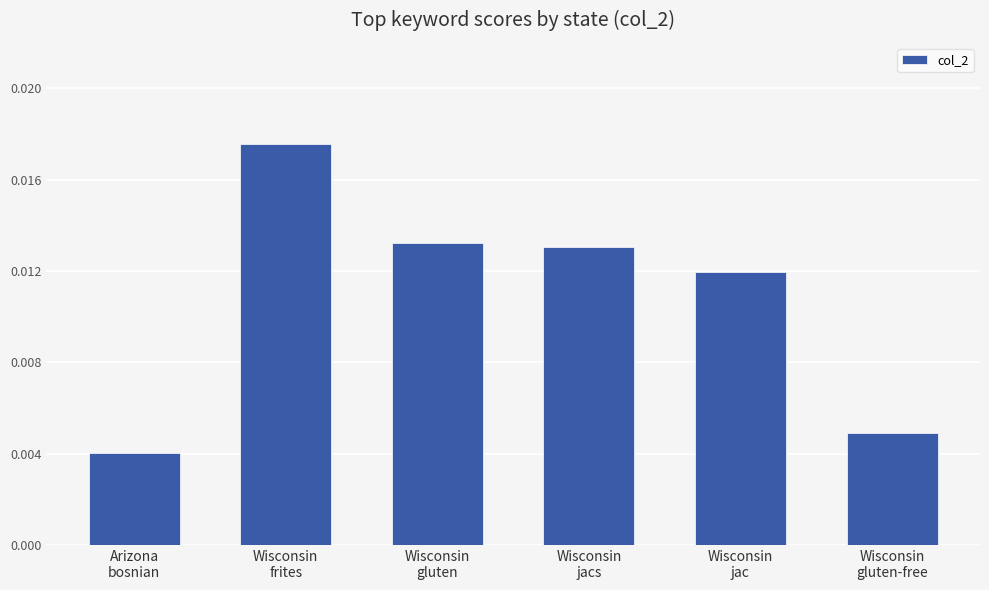

What is the label of the 5th bar from the right?

Wisconsin
frites